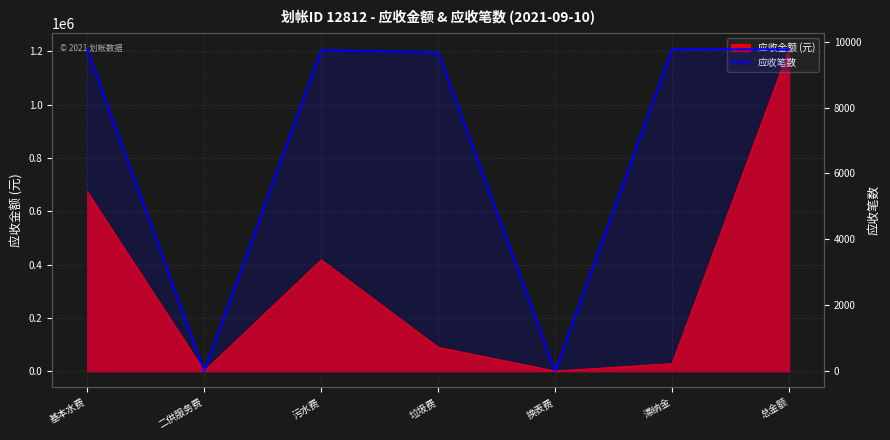

What is the ratio of the value at 总金额 to the value at 二供服务费?

9768.0